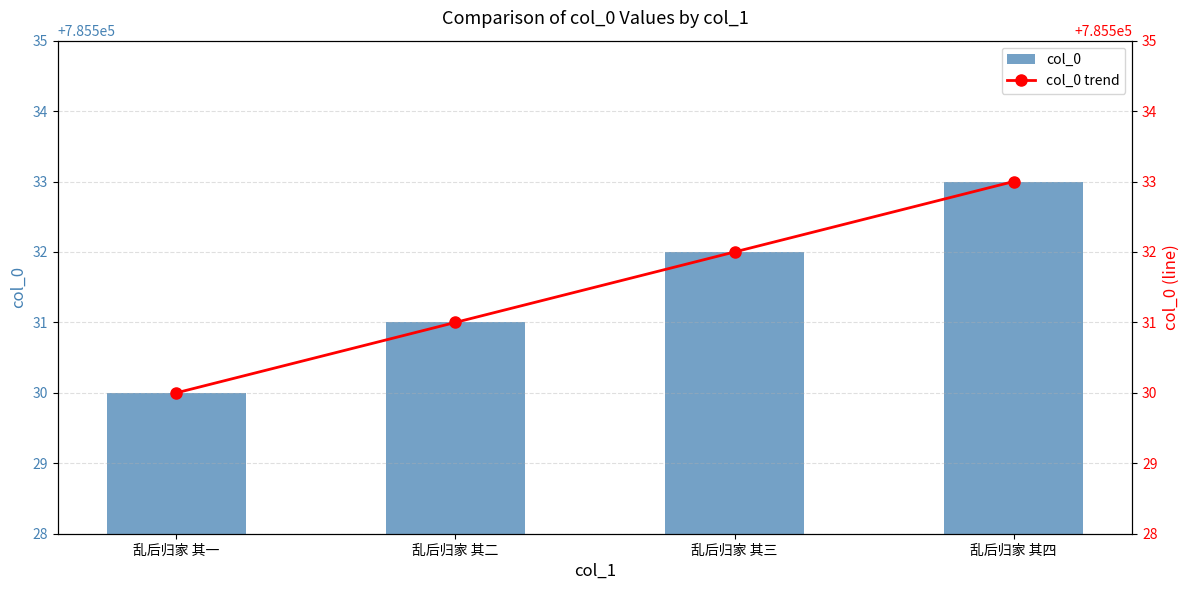

At which category is the sum across all series the highest?

乱后归家 其四